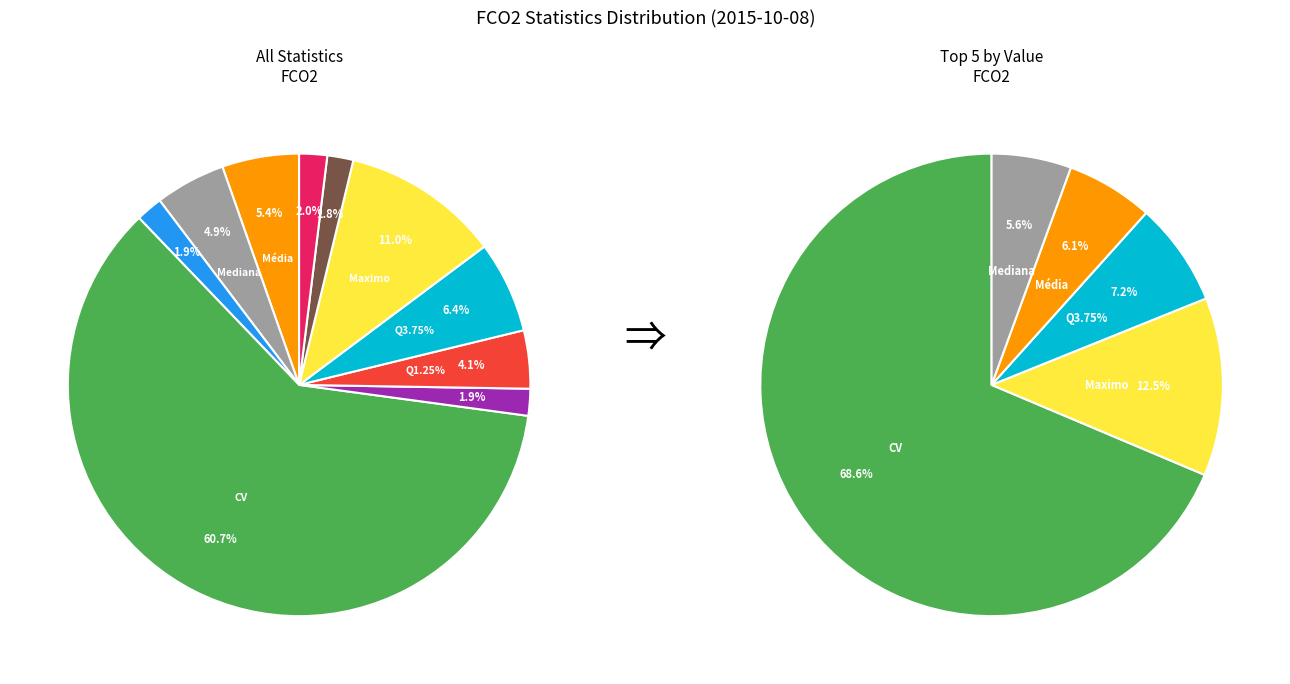

What is the total percentage of Assimetria and Maximo?

12.8%